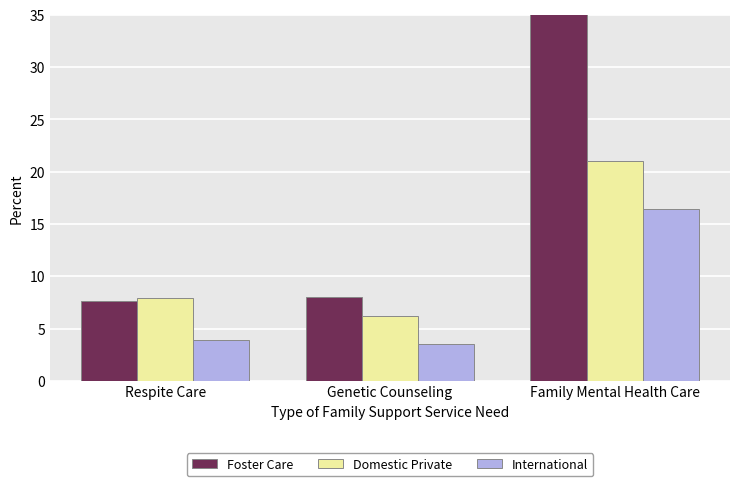

How many bars are there in total?

9